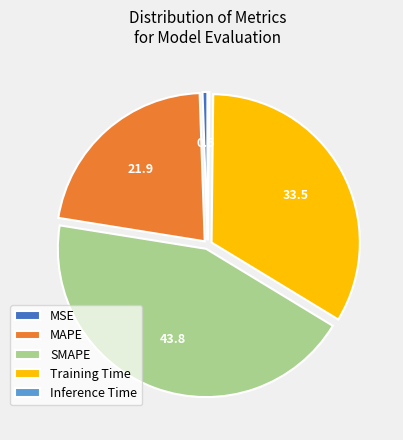

Which slice is the largest?

SMAPE